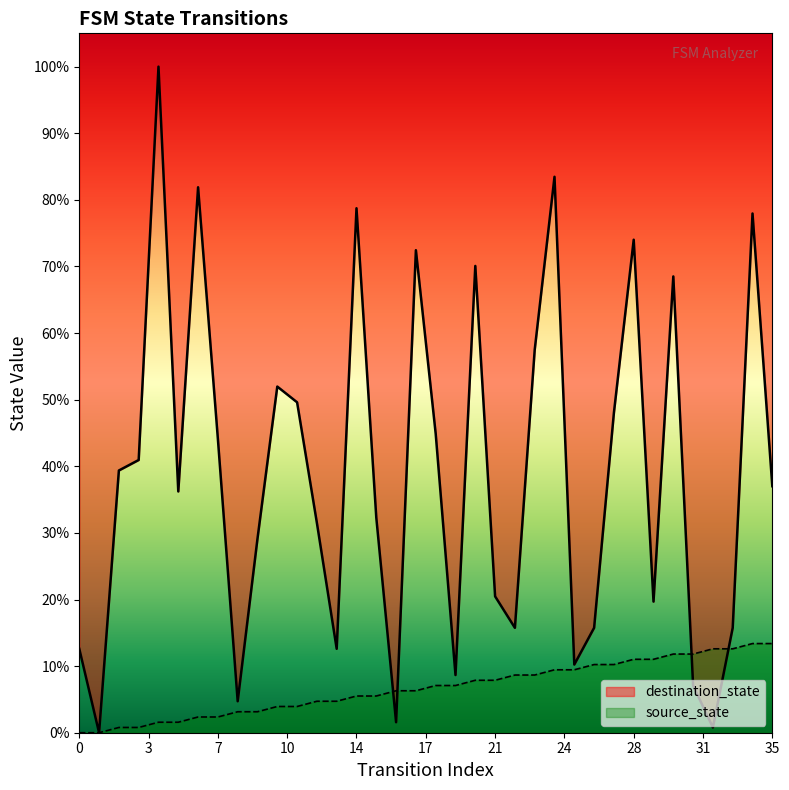

Where is the first local minimum for destination_state?

1